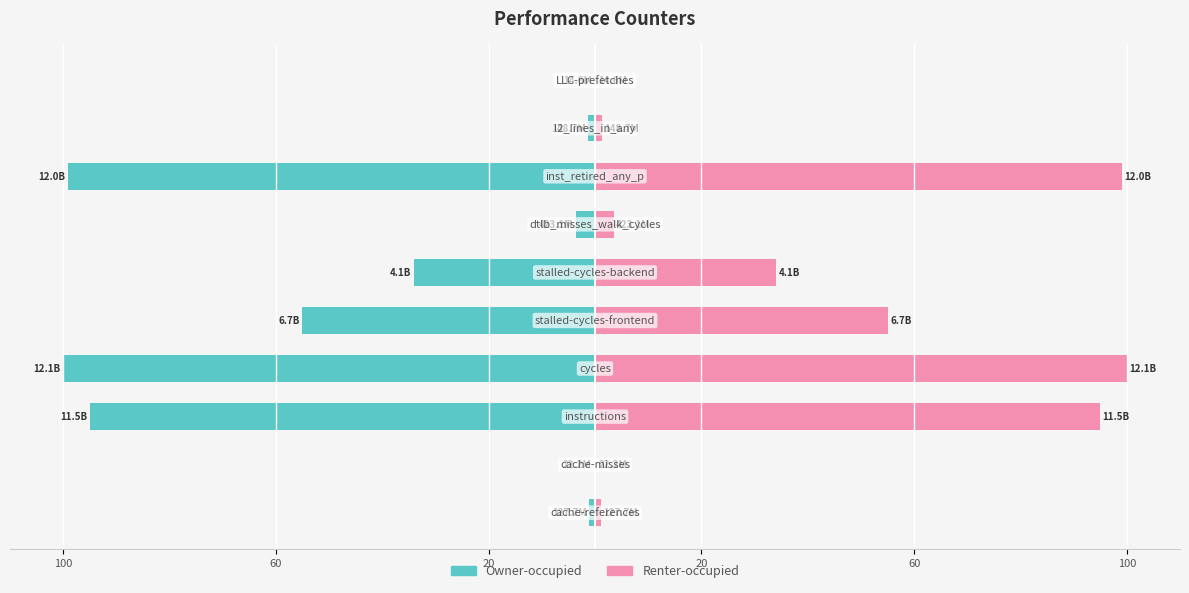

At how many categories does at least one series exceed -93?

10